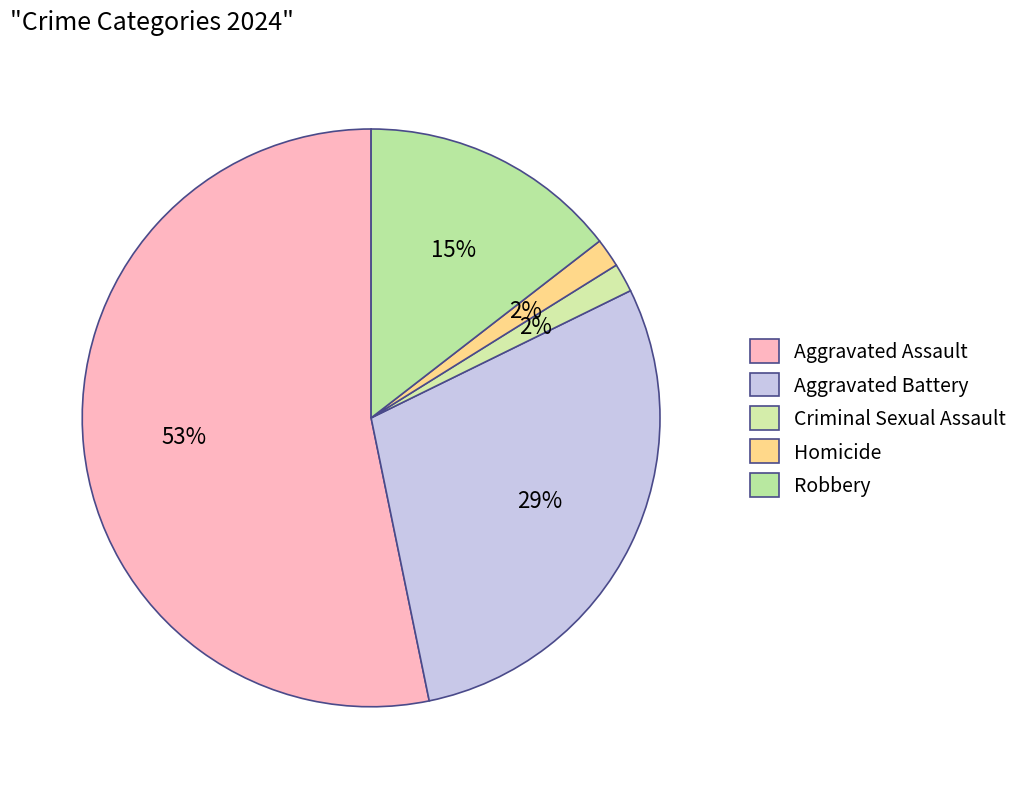

What percentage do Aggravated Assault and Criminal Sexual Assault together represent?

54.8%